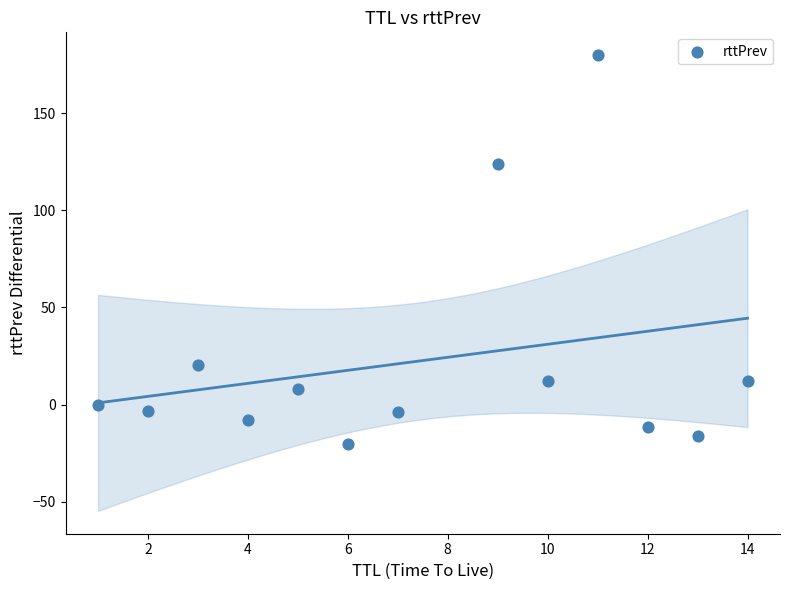

What Y value in the scatter plot is closest to 79?

123.7